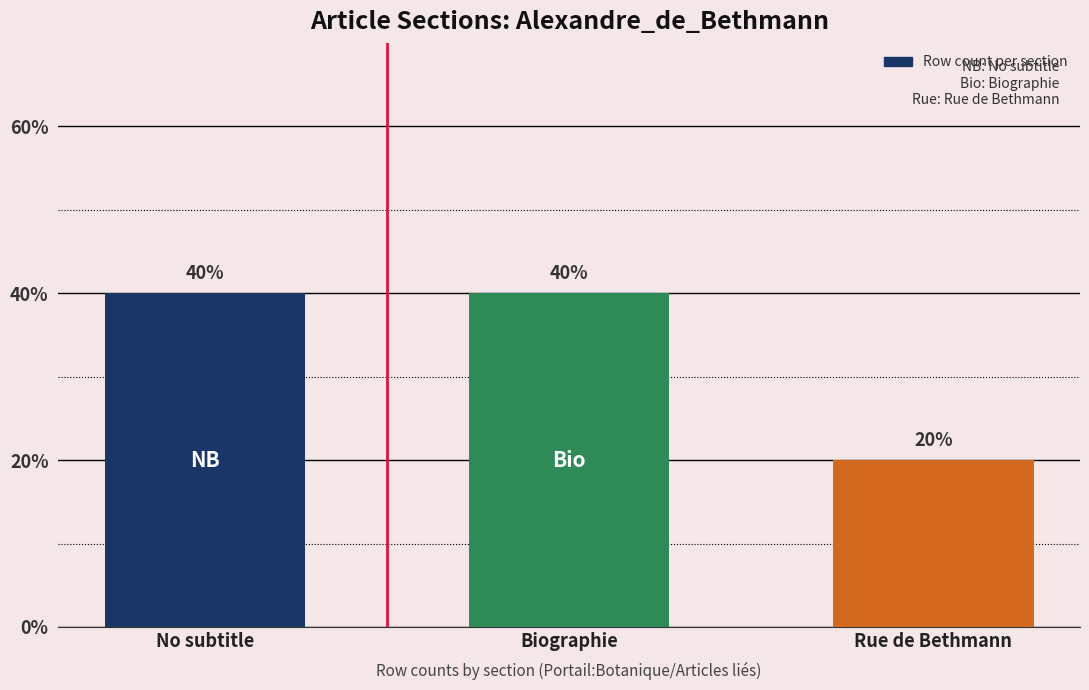

Are the bars horizontal?

No